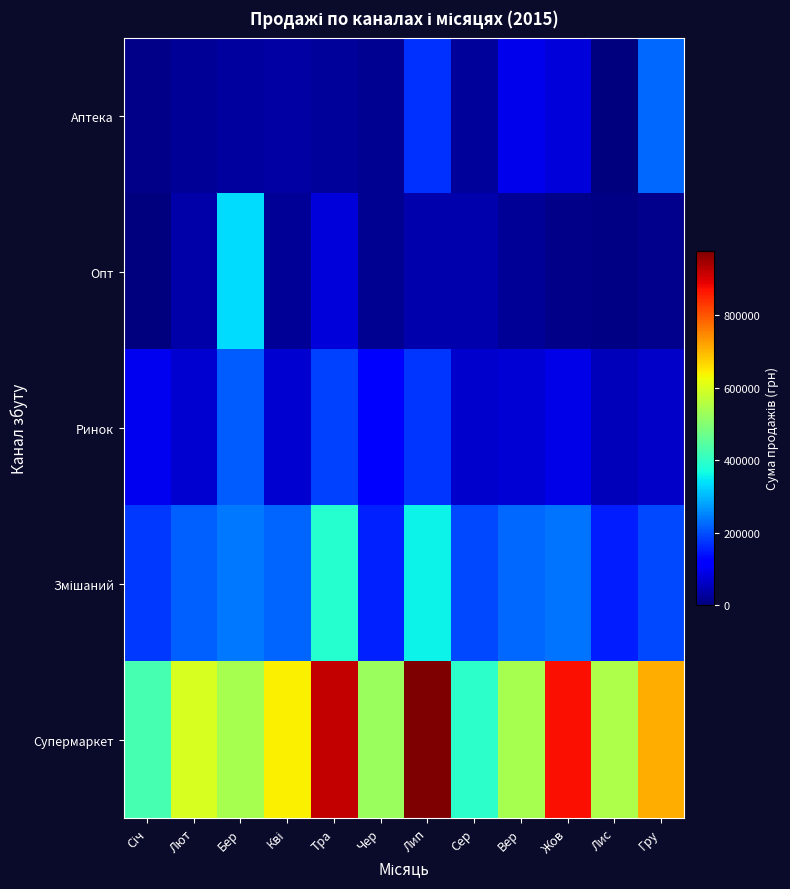

What is the maximum value shown in the chart?

978800